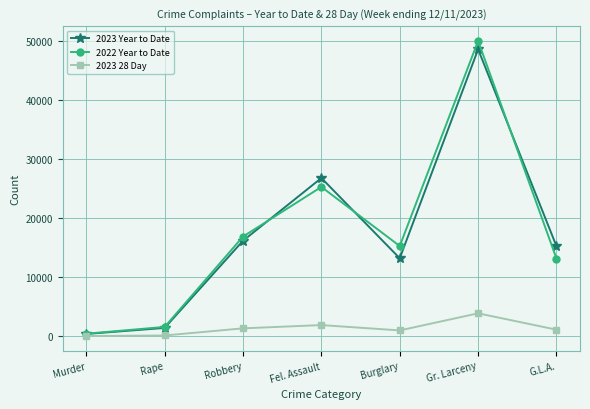

True or false: 2023 Year to Date has more than 0 points higher than both neighbors.

True